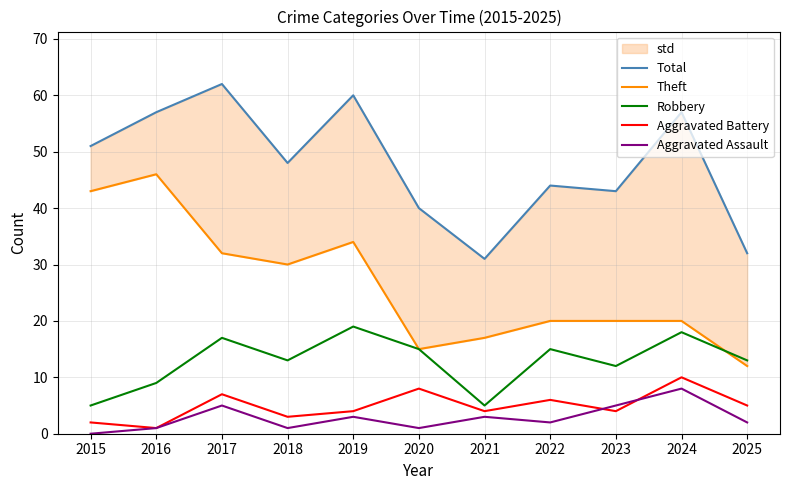

In Total, how many points are lower than both neighbors (excluding endpoints)?

3